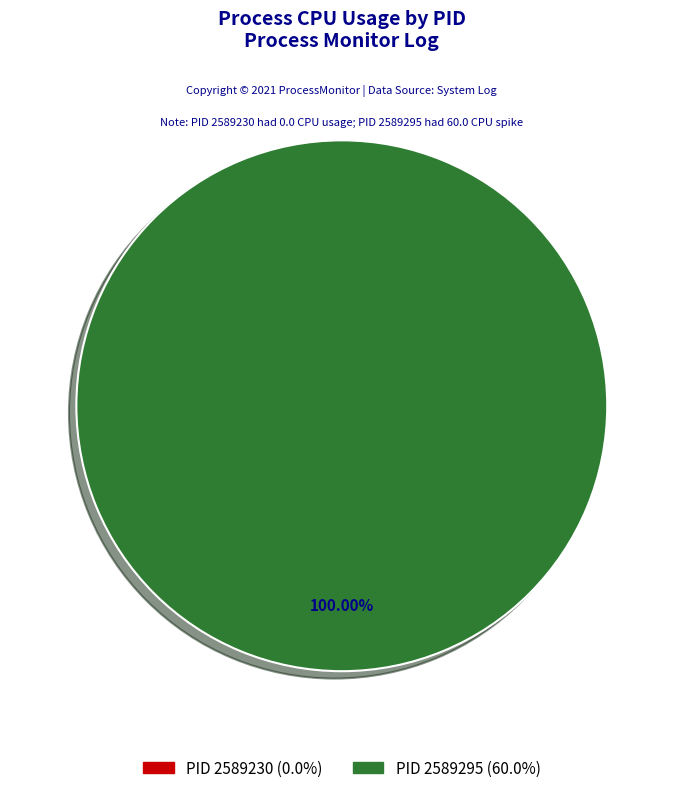

To the nearest percent, what is the difference between the 2589295 and 2589230 slice percentages?

100%